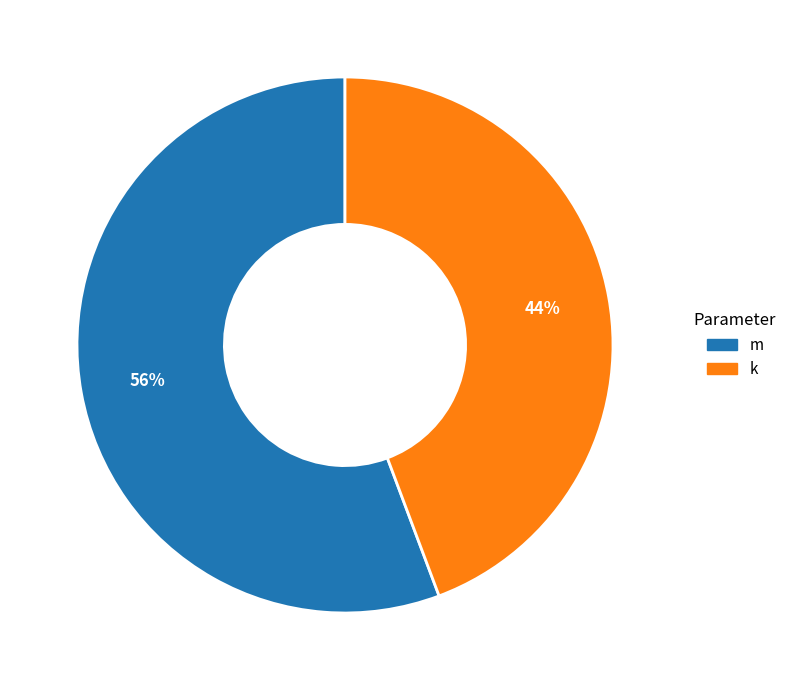

What percentage is the k slice, to the nearest percent?

44%